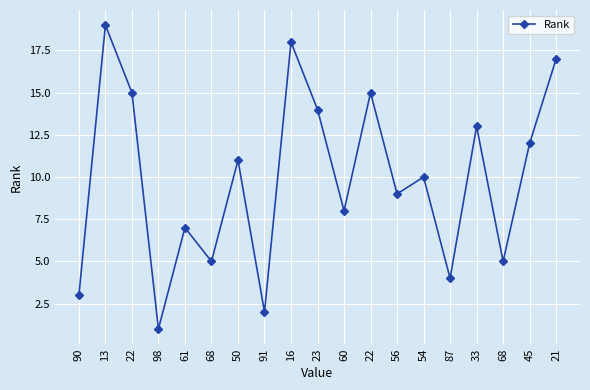

Count the number of data series in this chart.

1